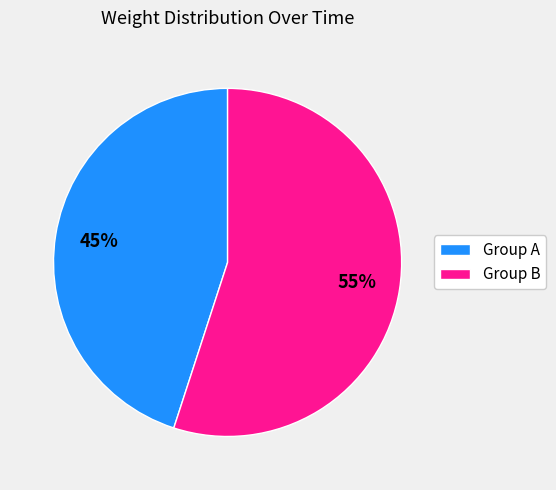

To the nearest percent, what is the difference between the Group B and Group A slice percentages?

10%